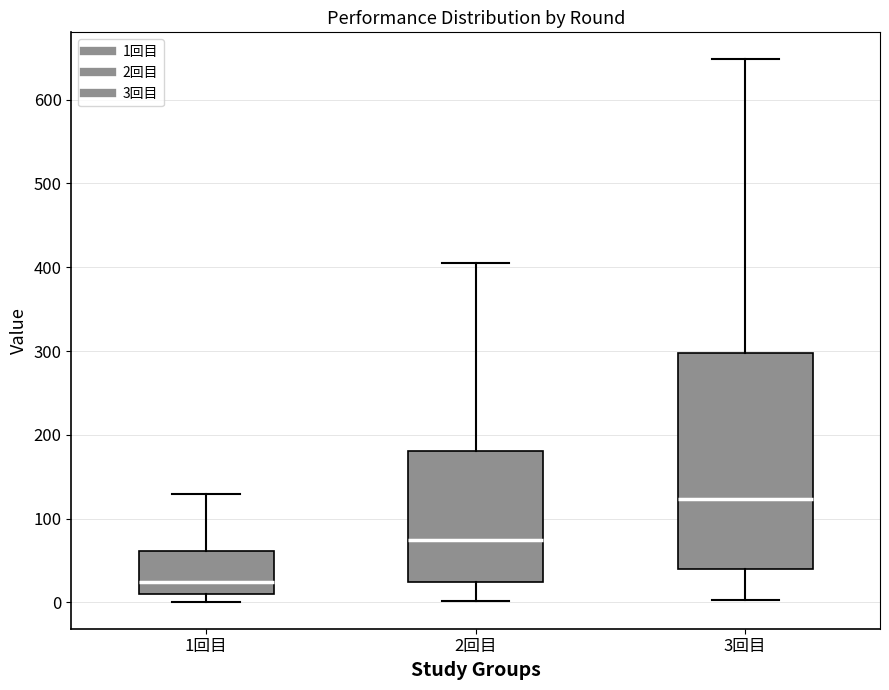

Reading left to right, read every box against the y-axis: the position of its median line, the range the box covers, and the ends of its whiskers. The values are not printed on the chart, so give them approximately, as read against the axis.

1回目: median 30, box 10 to 60, whiskers 0 to 130
2回目: median 80, box 20 to 180, whiskers 0 to 410
3回目: median 120, box 40 to 300, whiskers 0 to 650